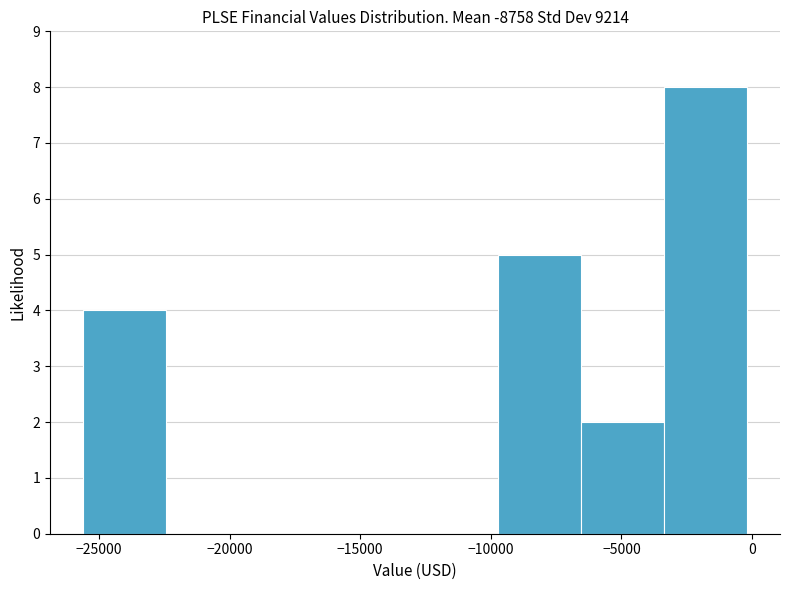

What is the height of the bar covering -9500 to -6500 on the x-axis? Neither the bar edges nor the heights are printed on the chart, so give them approximately, as read against the axes.

5